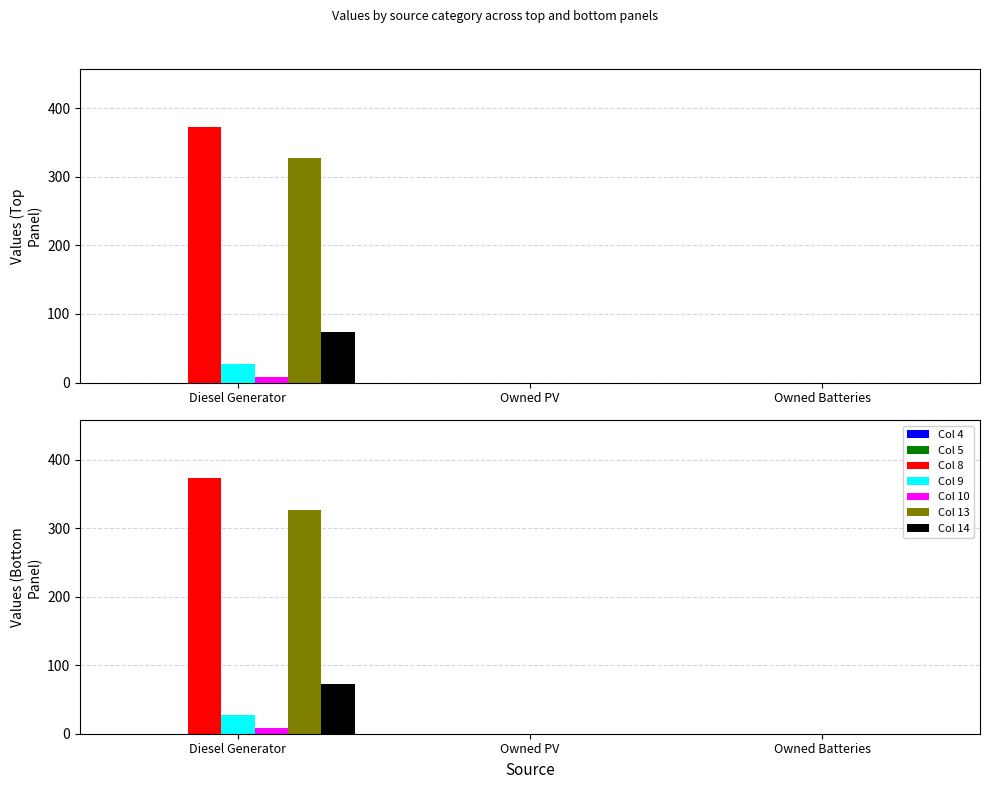

What is the greatest value displayed?

373